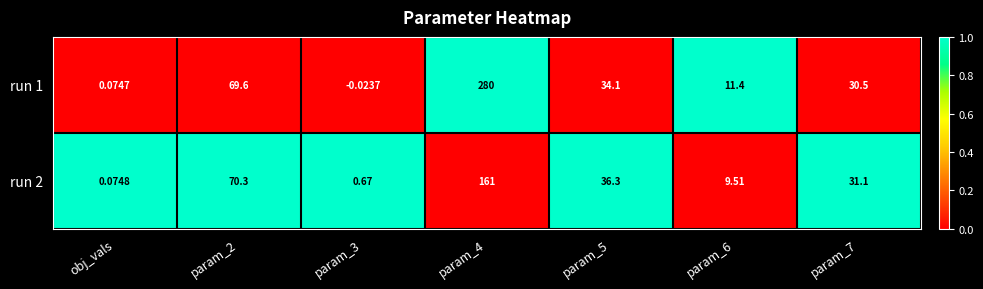

What is the greatest value displayed?

280.0